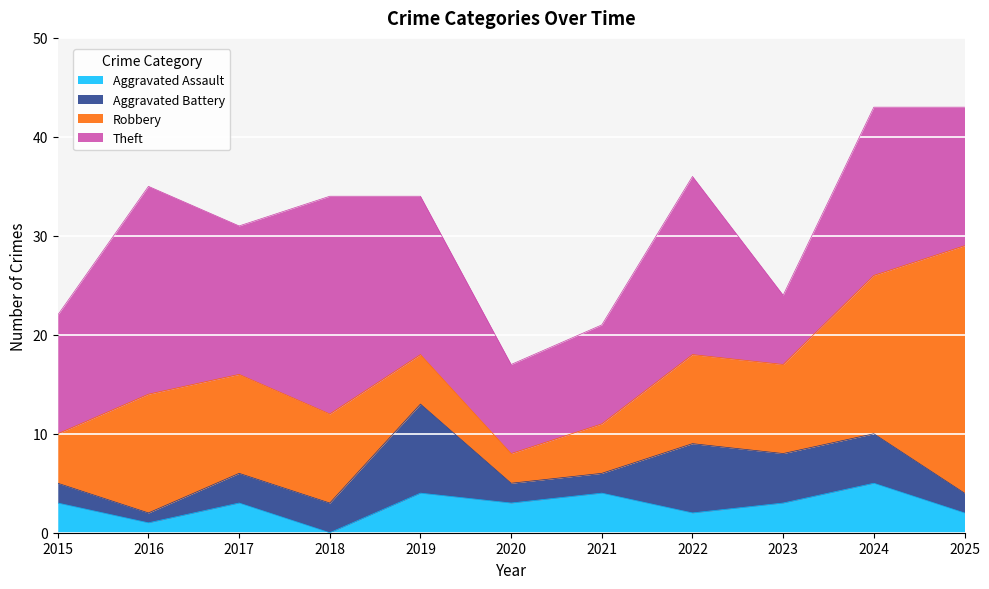

What are all the series names shown in the legend?

Aggravated Assault, Aggravated Battery, Robbery, Theft